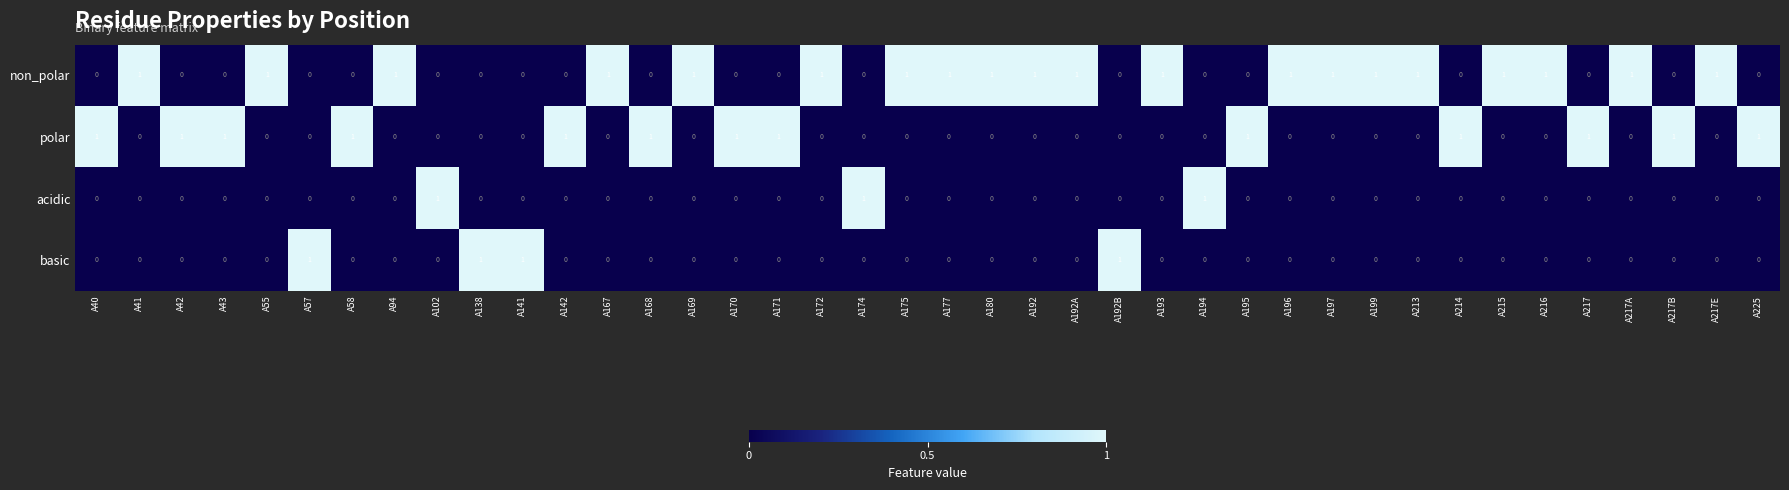

How many series are shown in this chart?

4